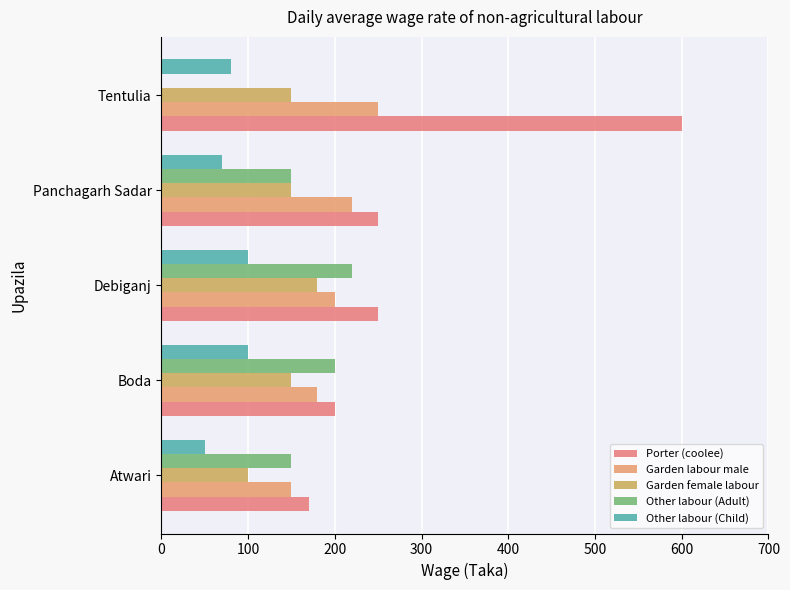

What is the average value of the Porter (coolee) series?

294